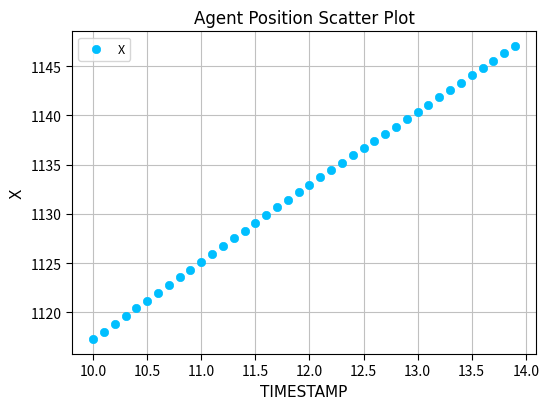

What is the range of Y values (max minus min)?

29.8